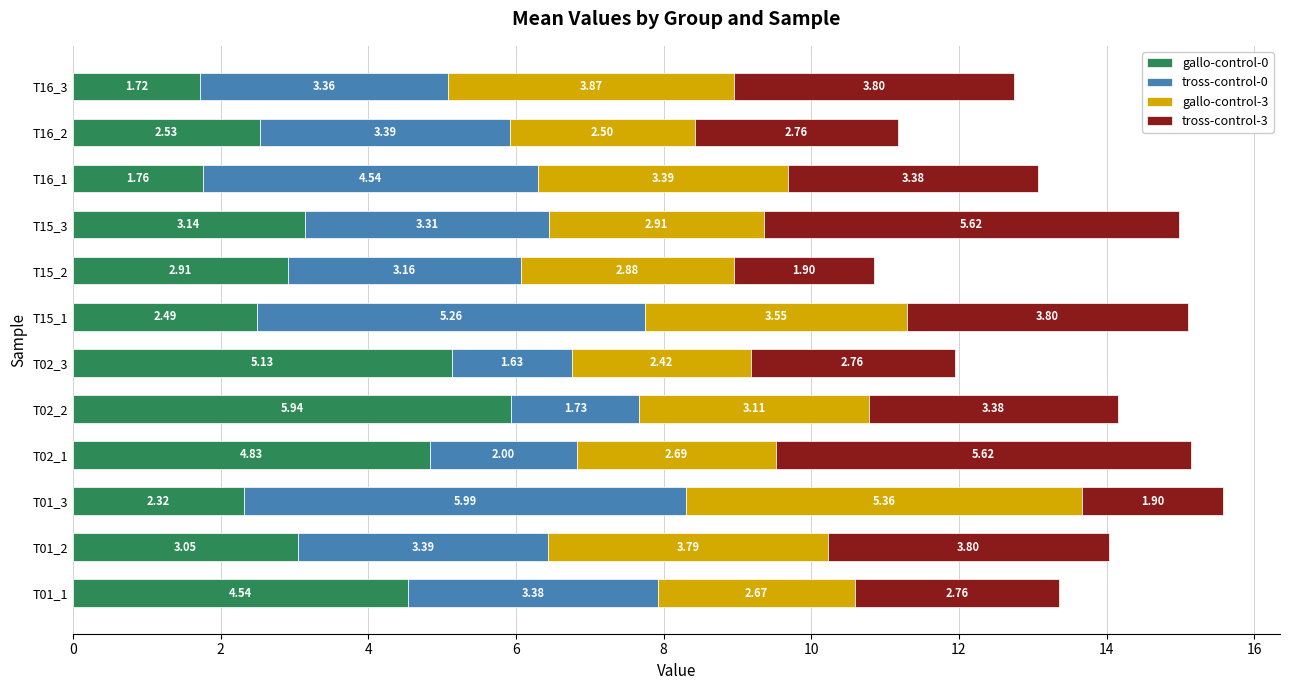

At which category is the sum across all series the highest?

T01_3